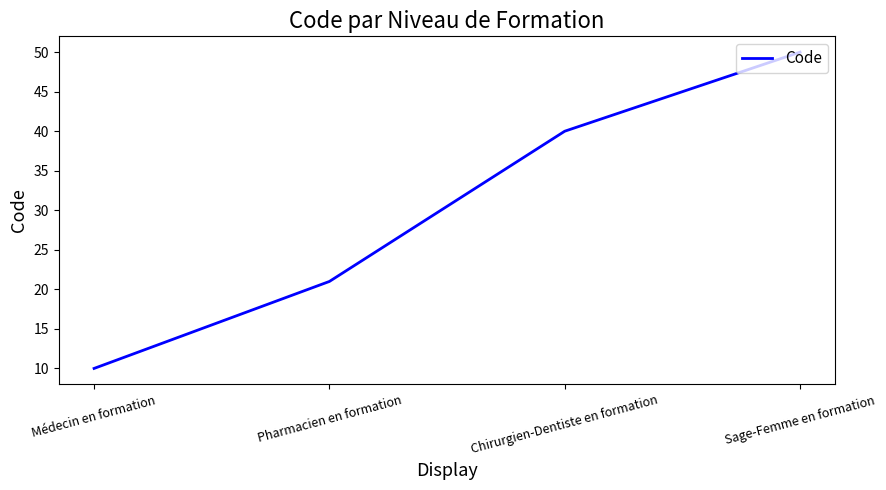

What position from the right is Sage-Femme en formation?

1